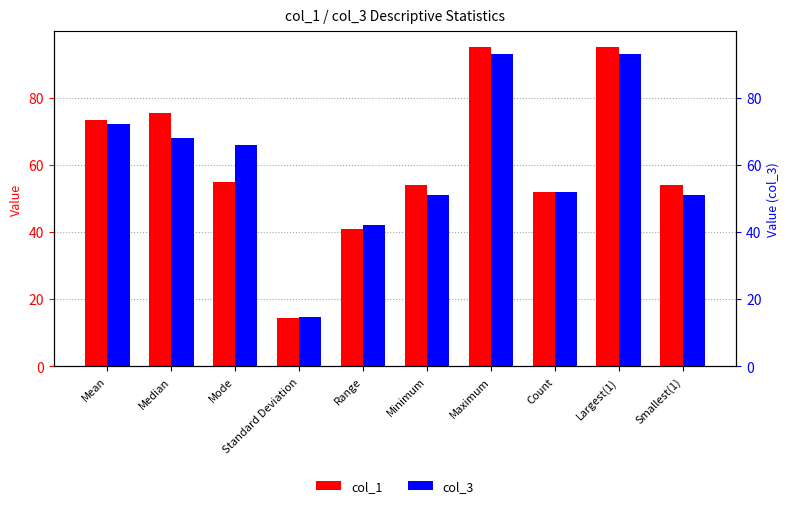

What is the label of the 7th bar from the right?

Standard Deviation